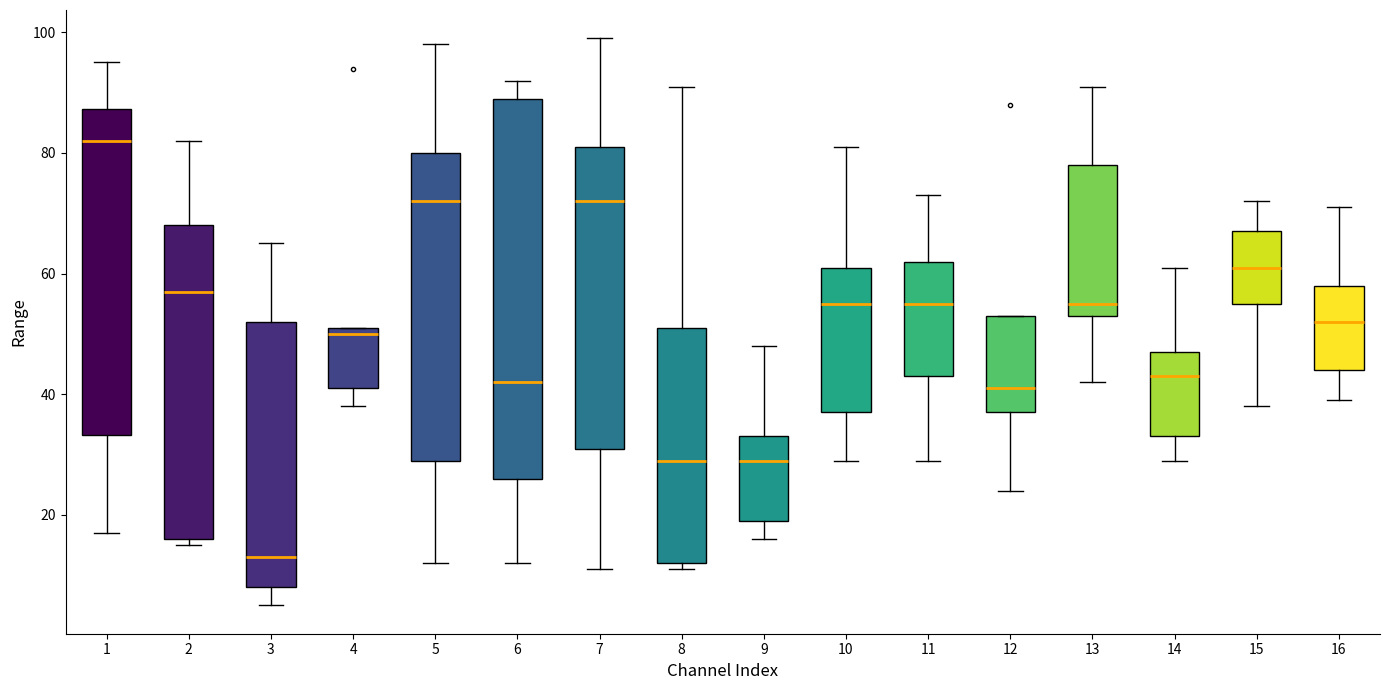

Which box's median line is the highest?

1